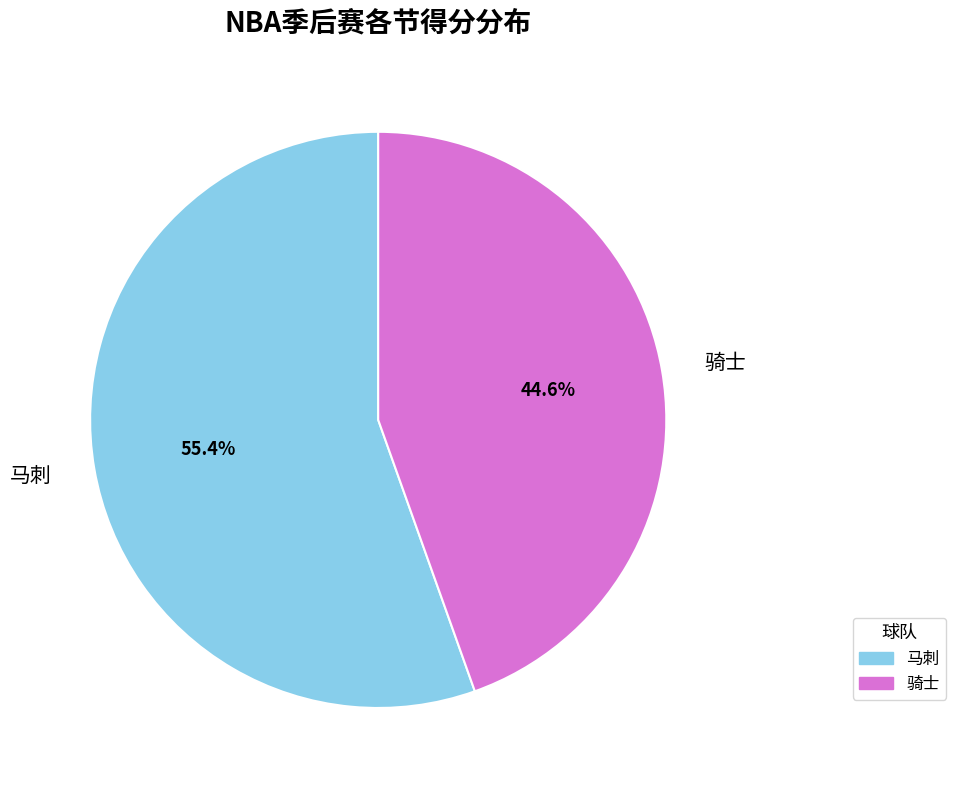

To the nearest percent, what is the difference between the largest and smallest slice percentages?

11%